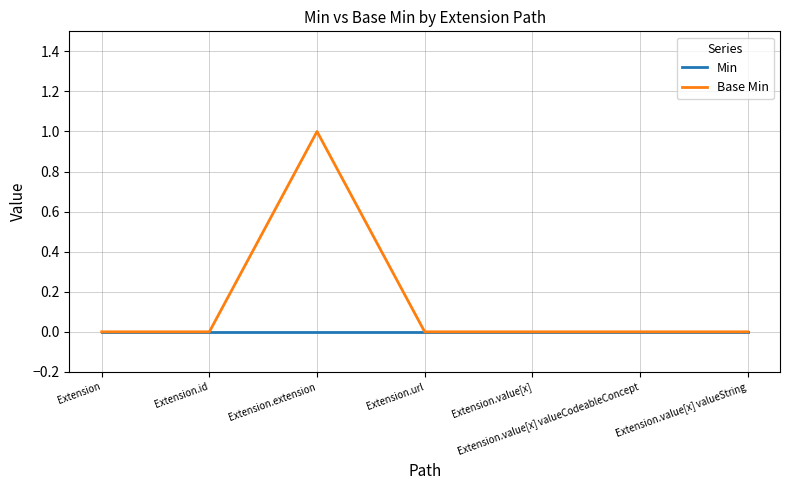

Is the value of Base Min at Extension.extension greater than the value of Min at Extension.id?

Yes